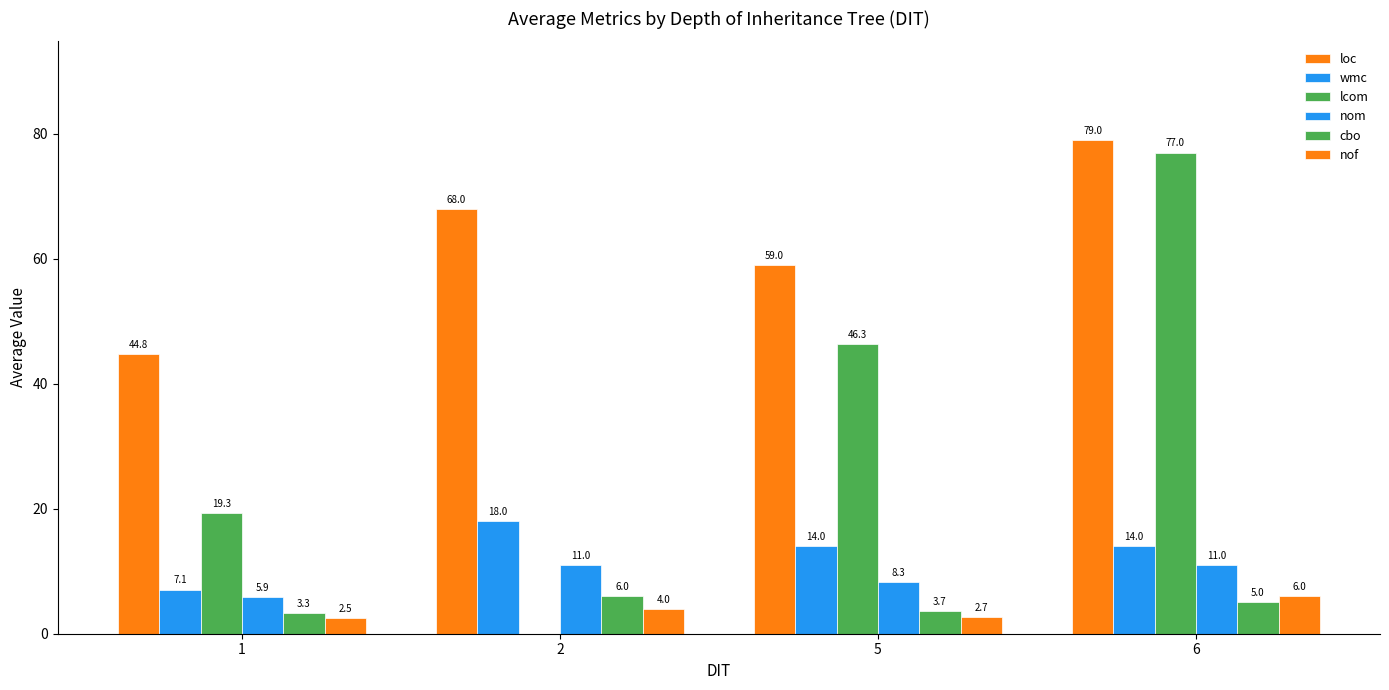

Does the chart contain stacked bars?

No